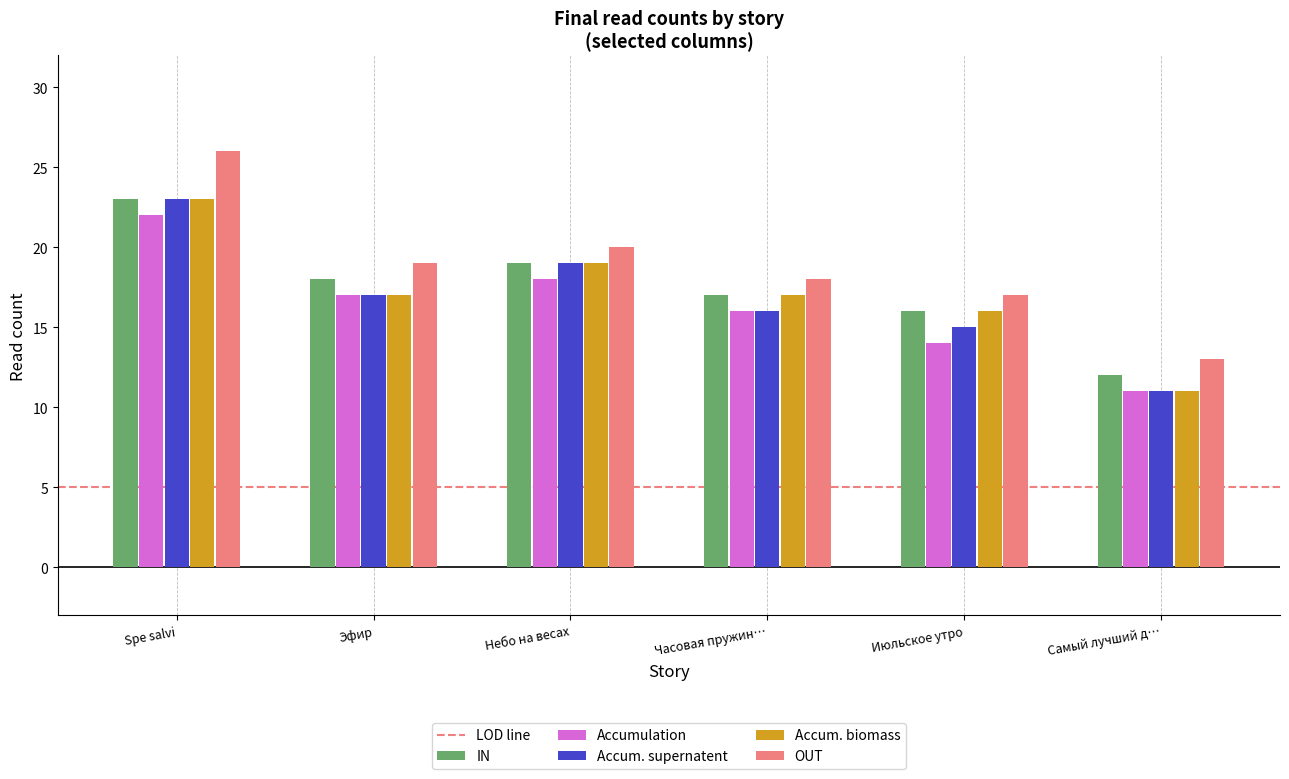

At which label does Accumulation reach its minimum?

Самый лучший д…